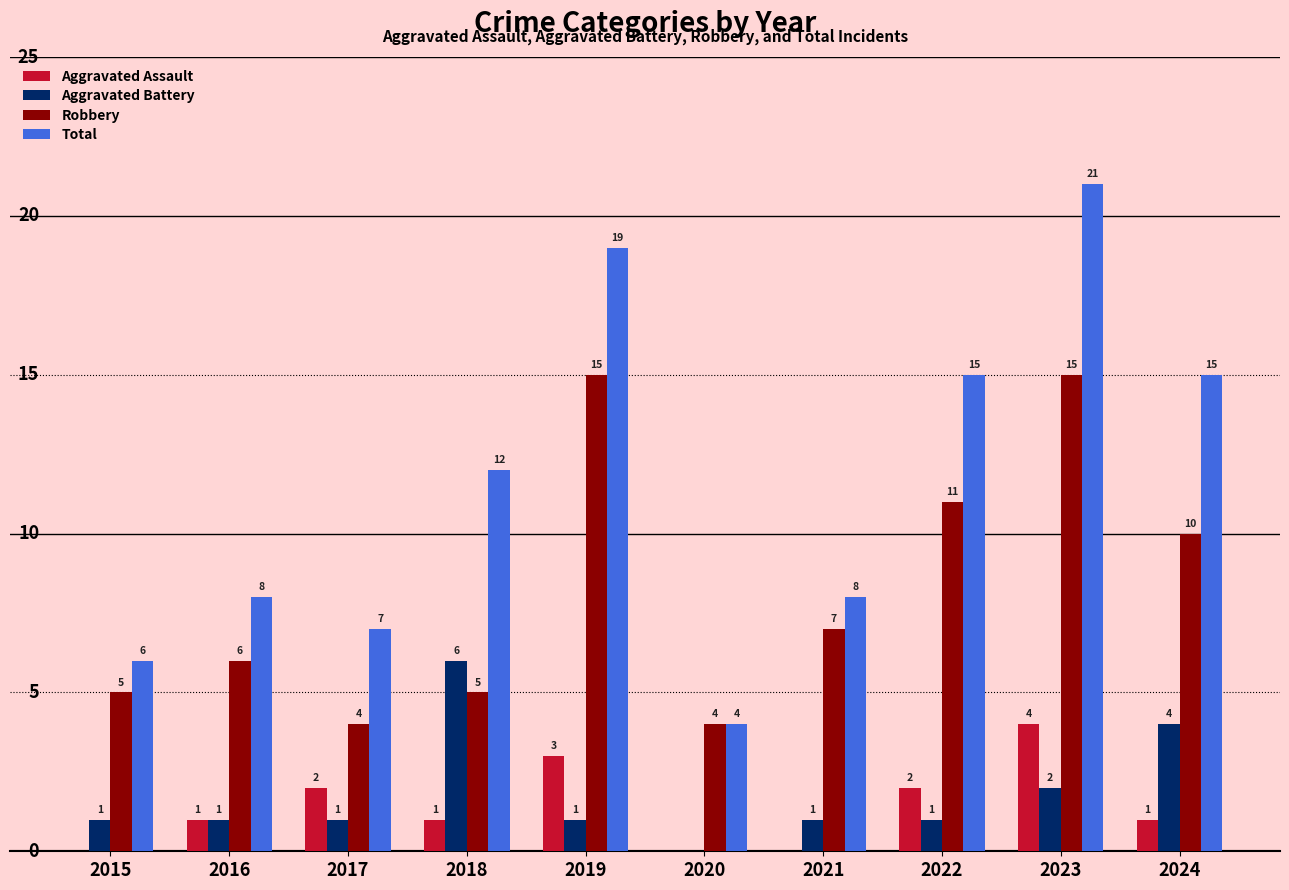

What are all the series names shown in the legend?

Aggravated Assault, Aggravated Battery, Robbery, Total